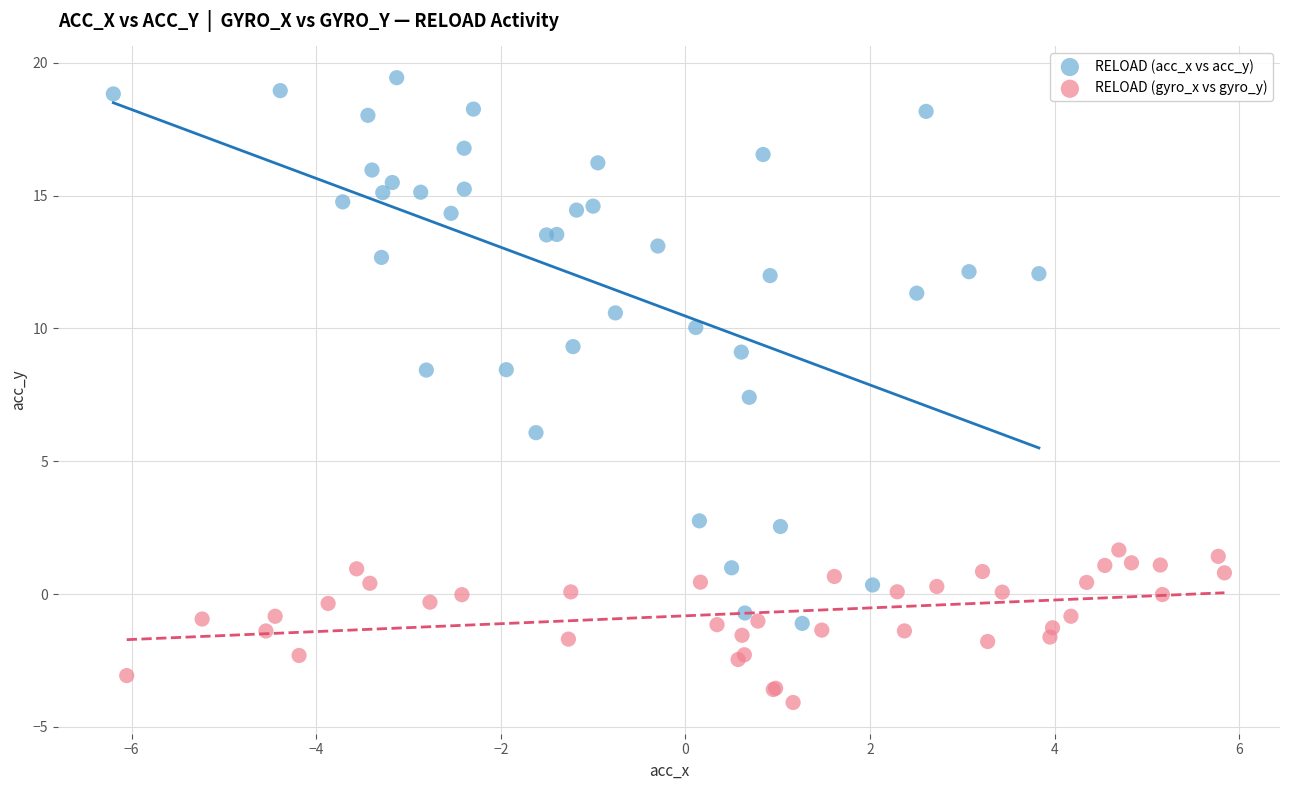

Which series contains the lowest Y value?

RELOAD (gyro_x vs gyro_y)